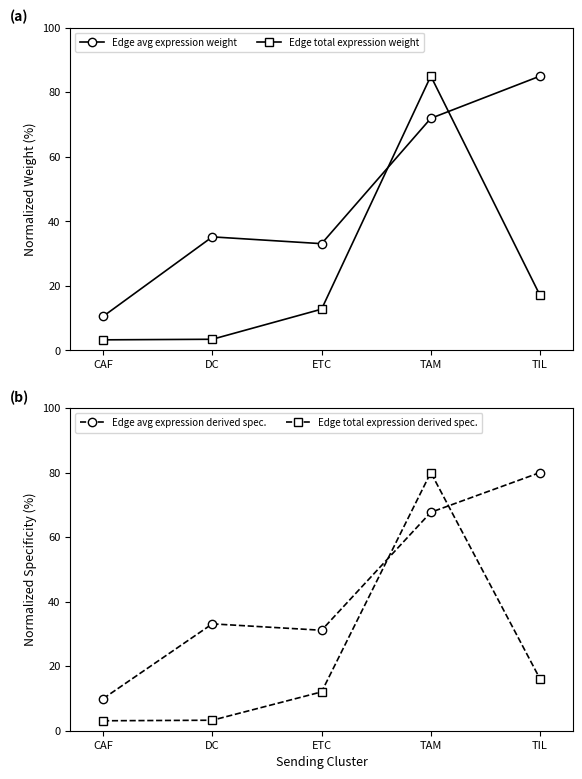

In Edge total expression derived spec., how many points are higher than both neighbors (excluding endpoints)?

1